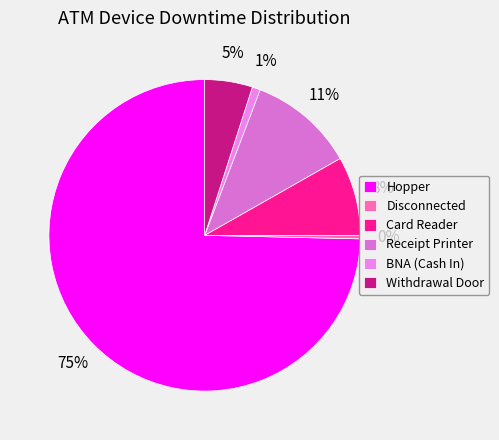

Count the number of slices in the pie.

6